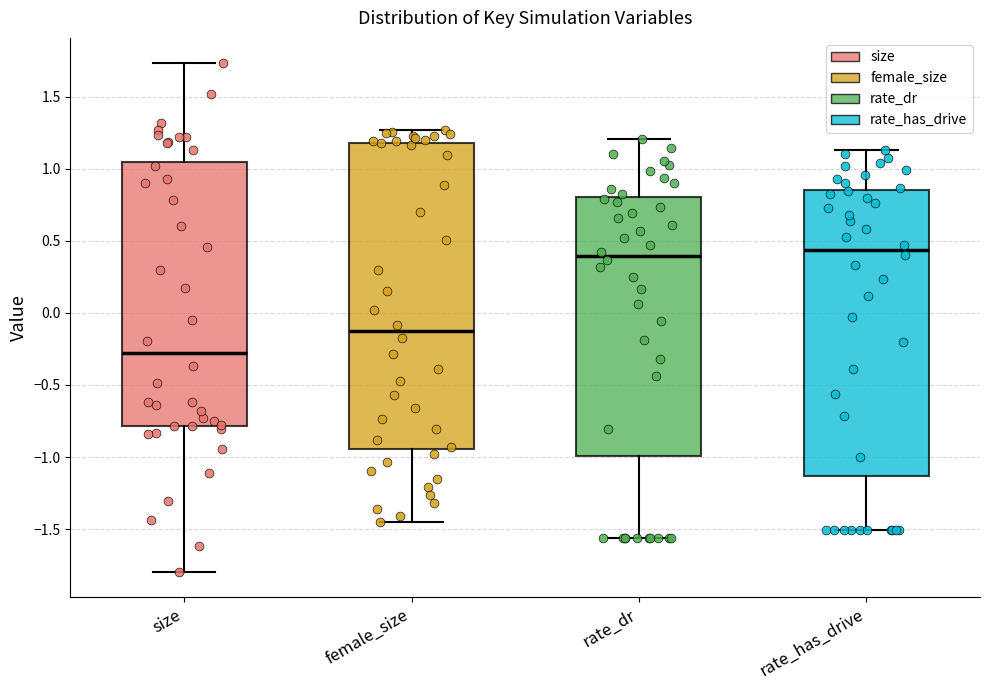

Where is the lower edge of the box for size on the y-axis? The values are not printed on the chart, so give them approximately, as read against the axis.

-0.80